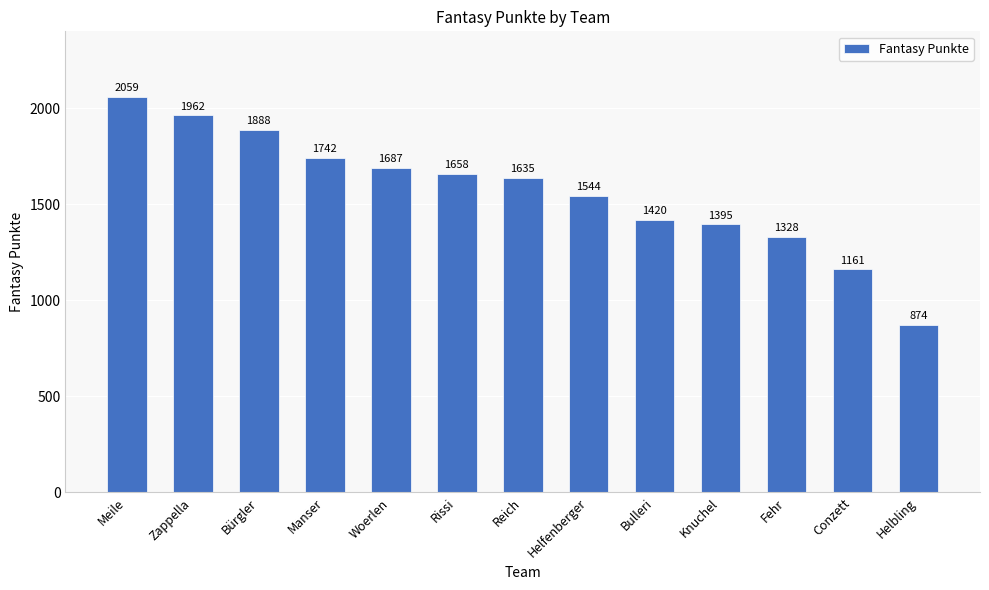

Which category has the lowest value across all series?

Helbling